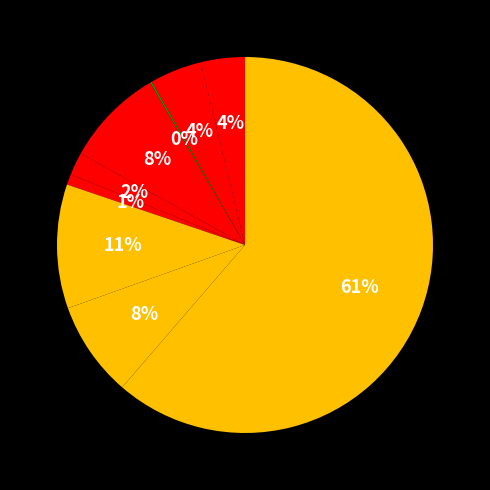

How many segments does this pie chart have?

9